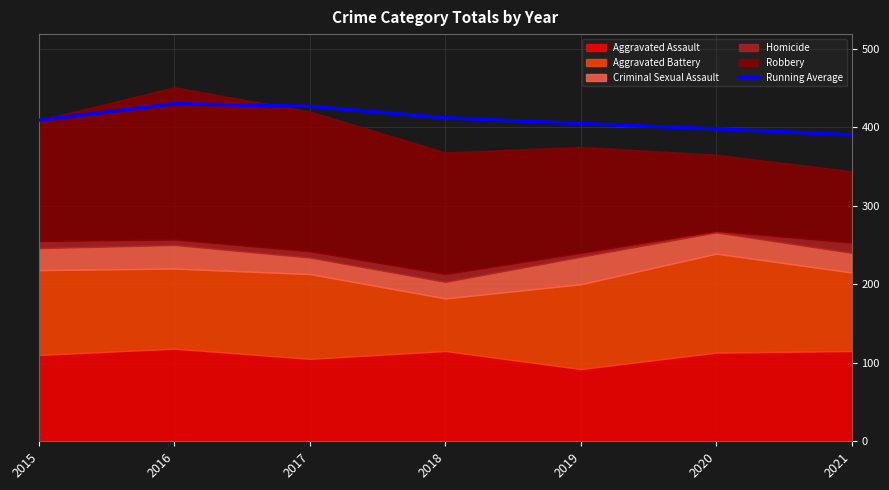

Reading left to right, extract all data points from this chart.

409.0	430.0	426.7	412.0	404.6	398.0	390.3